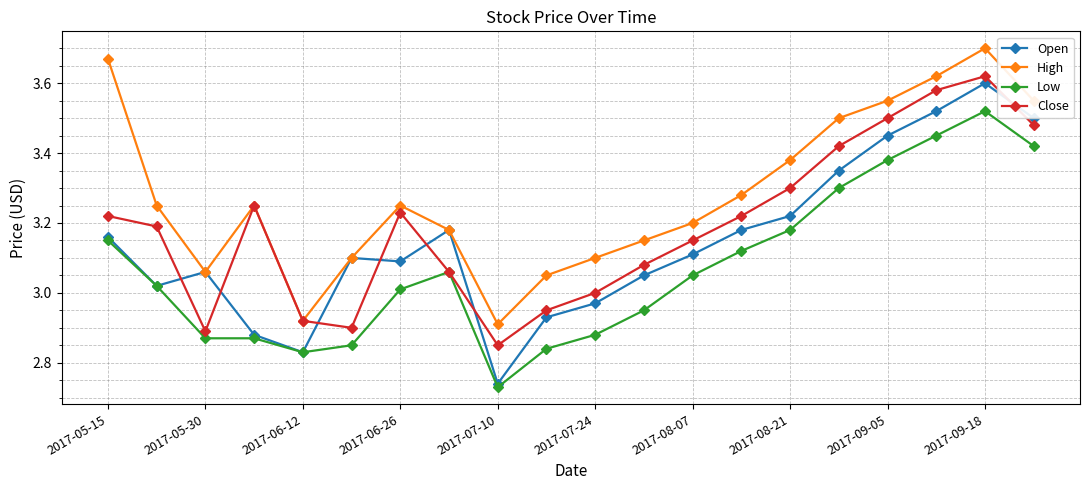

Does the chart have visible grid lines?

Yes